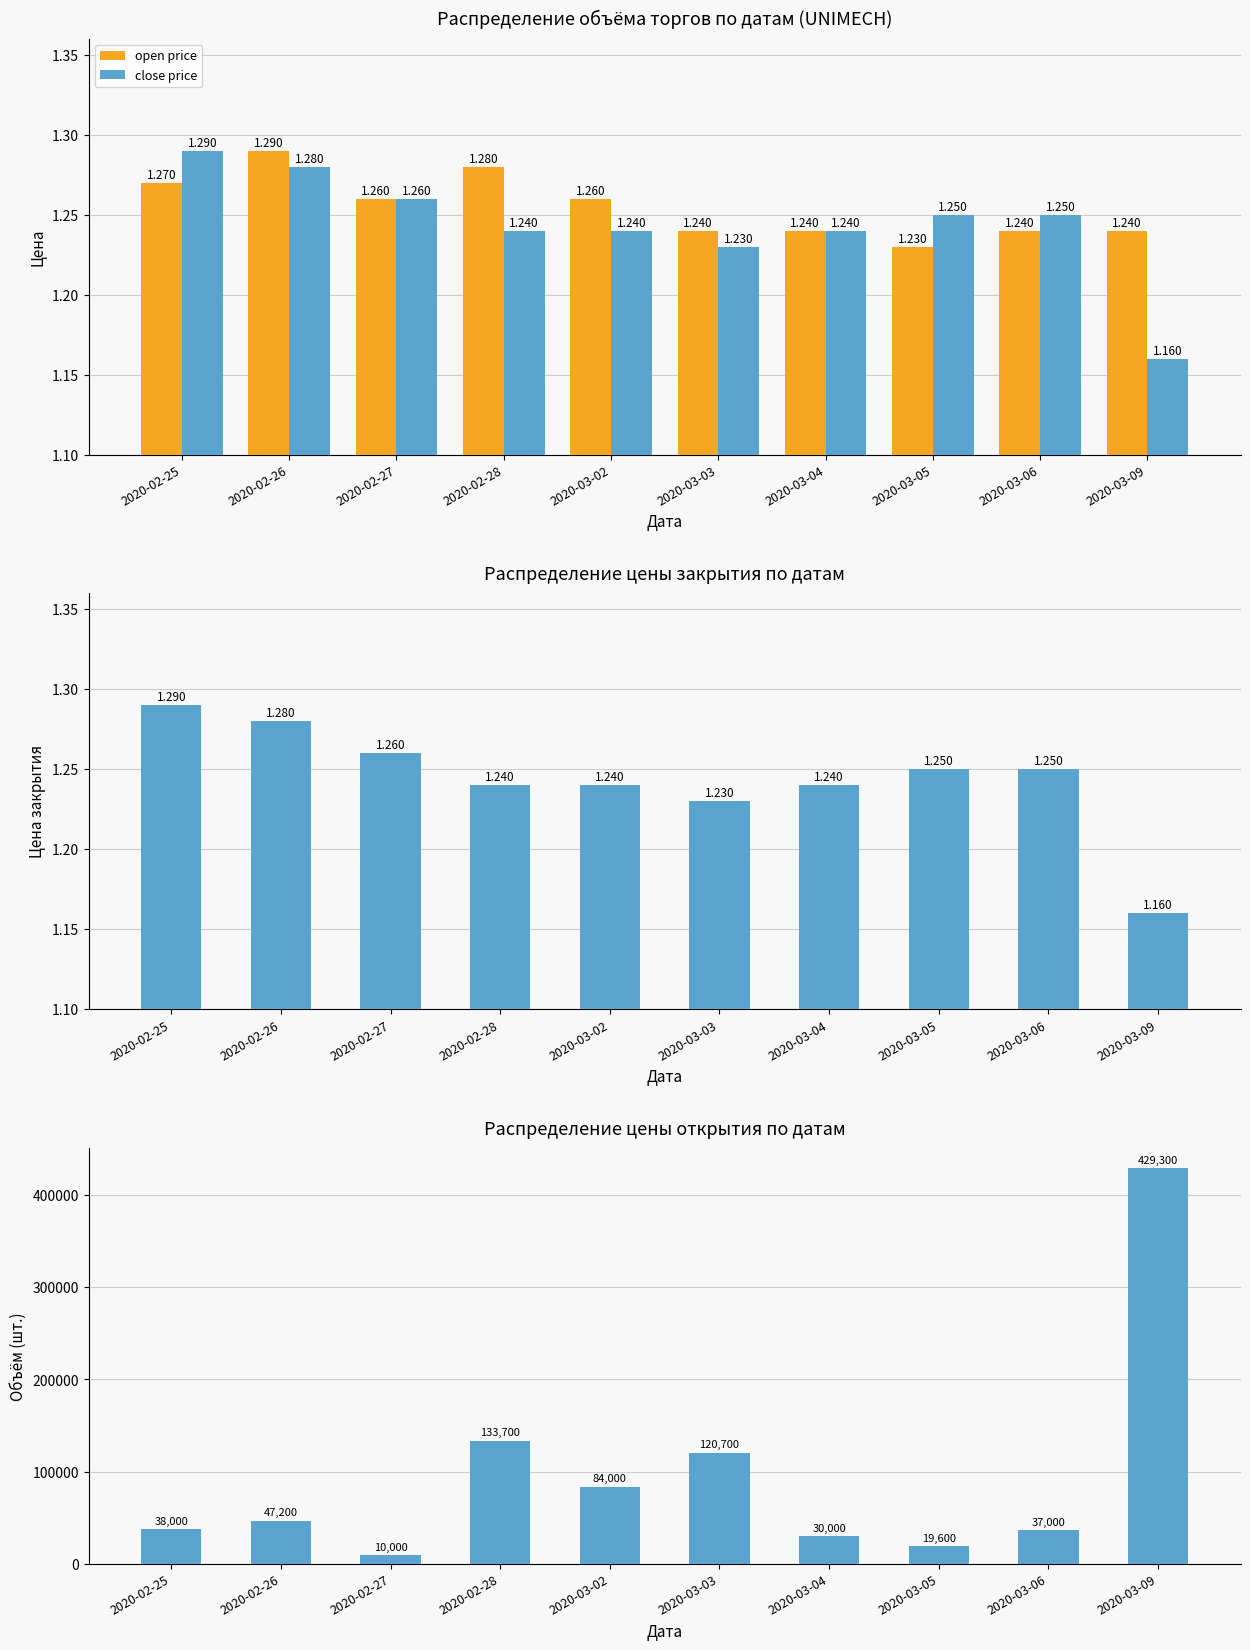

Rank the series by their maximum value, from highest to lowest.

volume, open price, close price